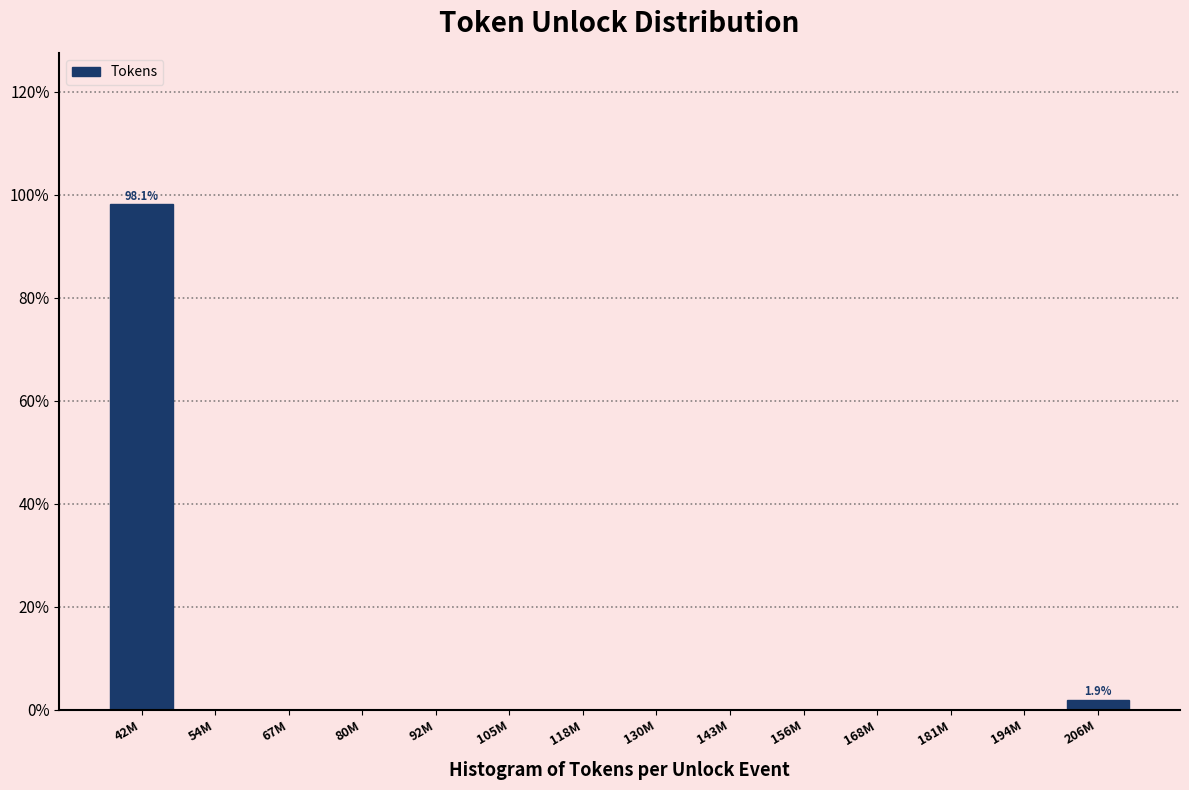

Reading left to right, transcribe all the data shown in this chart.

42M=98.1	54M=0.0	67M=0.0	80M=0.0	92M=0.0	105M=0.0	118M=0.0	130M=0.0	143M=0.0	156M=0.0	168M=0.0	181M=0.0	194M=0.0	206M=1.9